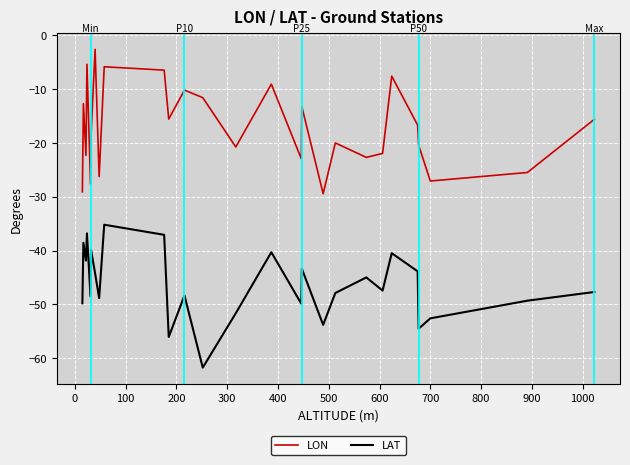

Rank the series by their average value, from lowest to highest.

LAT, LON